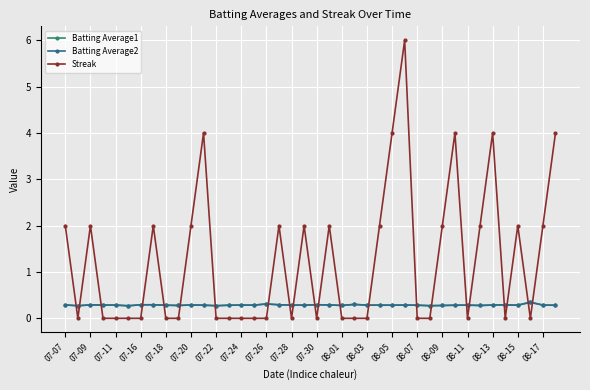

Which series has the largest total across all categories?

Streak